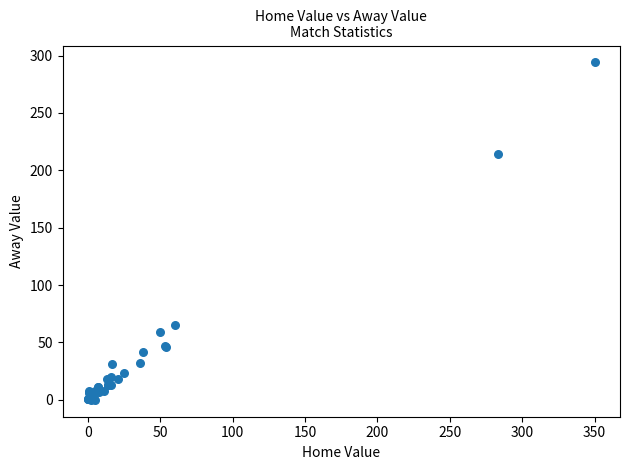

What Y value in the scatter plot is closest to 147?

214.0